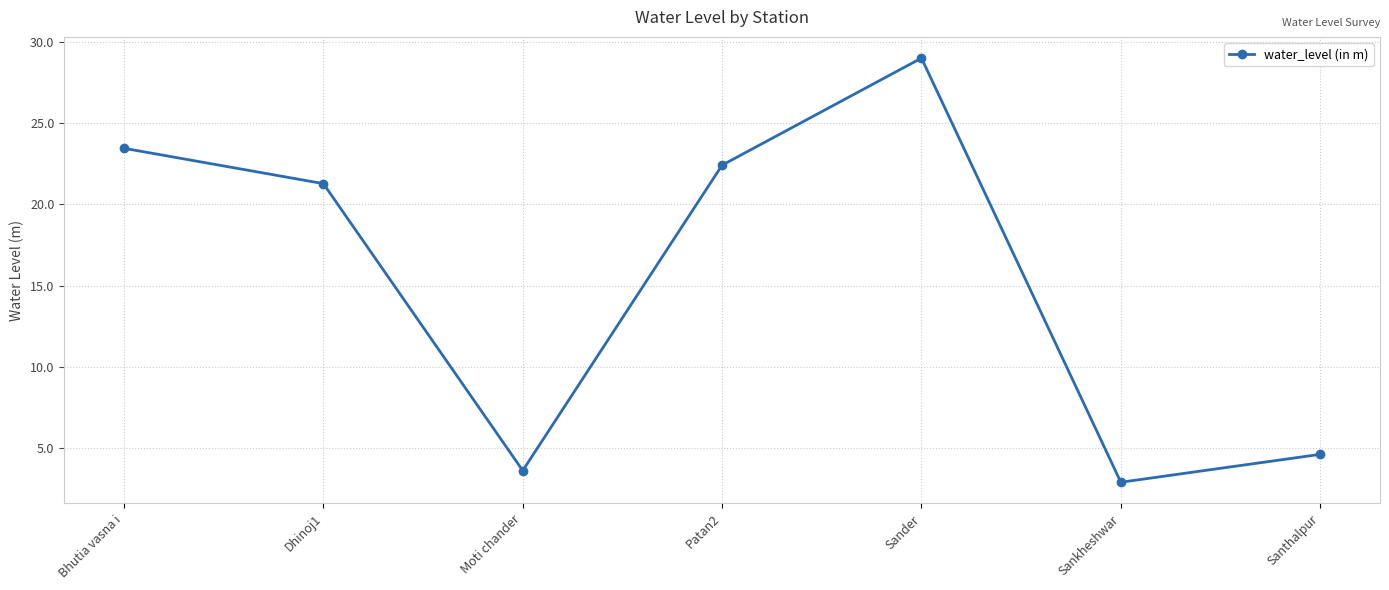

List the labels in order of value, largest first.

Sander, Bhutia vasna i, Patan2, Dhinoj1, Santhalpur, Moti chander, Sankheshwar